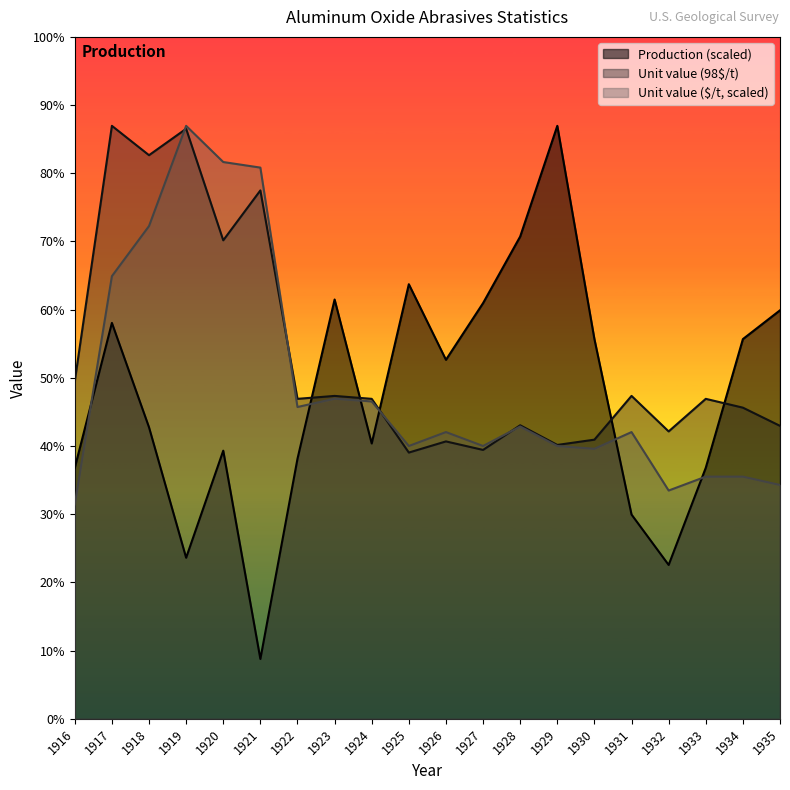

What are all the series names shown in the legend?

Production (scaled), Unit value (98$/t), Unit value ($/t, scaled)